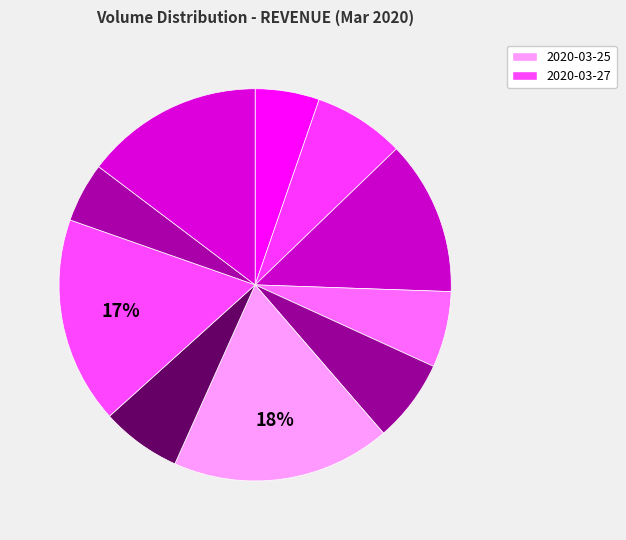

How many segments does this pie chart have?

10